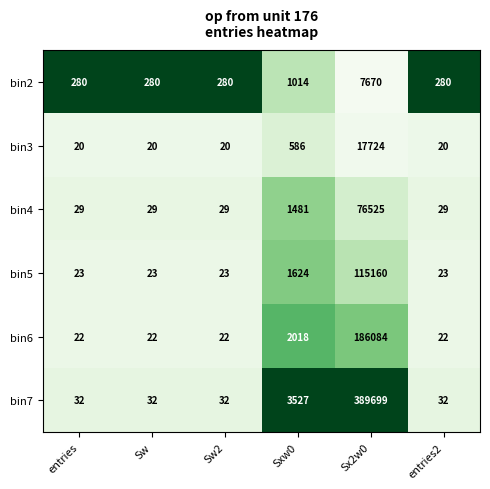

True or false: bin7 has a value of 42 at entries2.

False